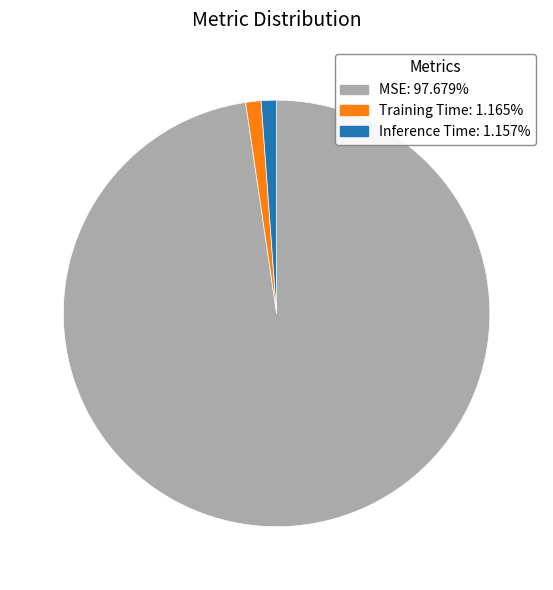

Do Inference Time: 1.157% and MSE: 97.679% together represent more than half of the pie?

Yes